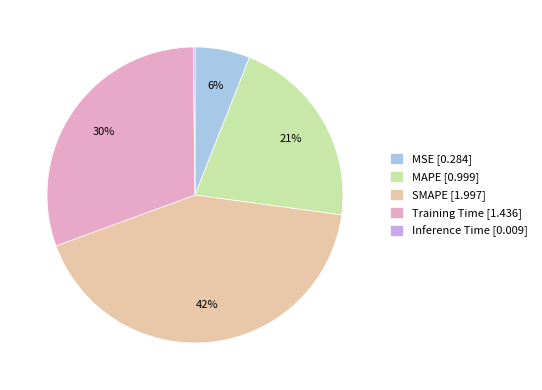

Does SMAPE account for over 50% of the chart?

No